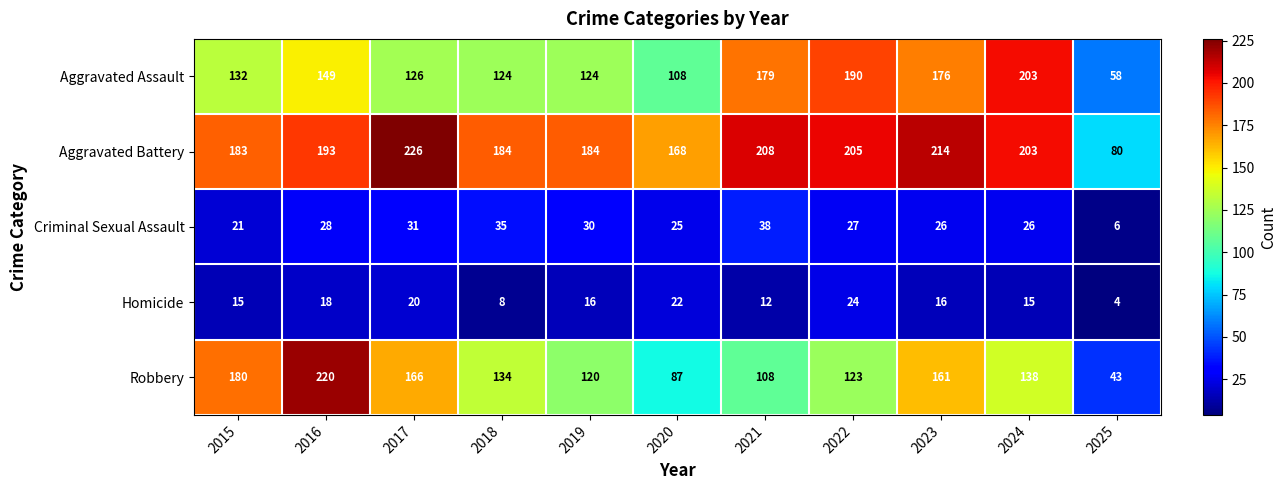

Is it true that Robbery equals 108 at 2021?

True